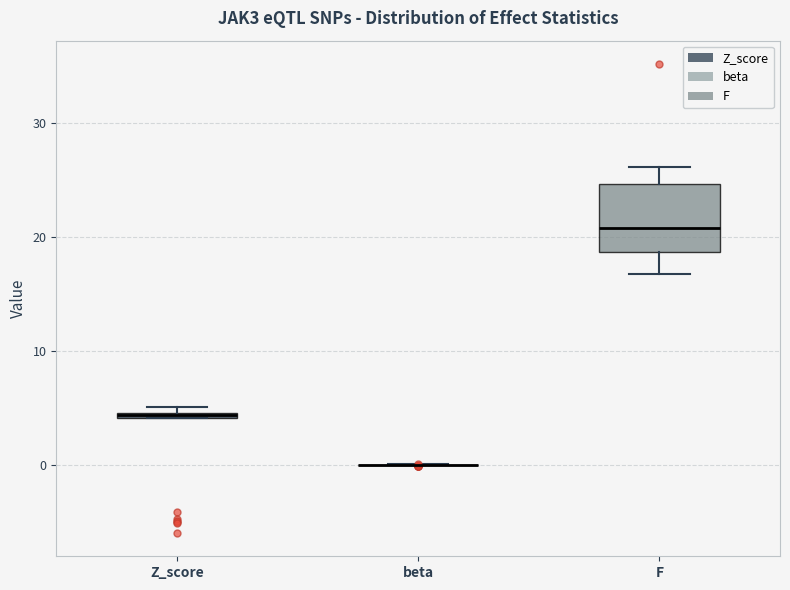

Where is the upper edge of the box for F on the y-axis? The values are not printed on the chart, so give them approximately, as read against the axis.

25